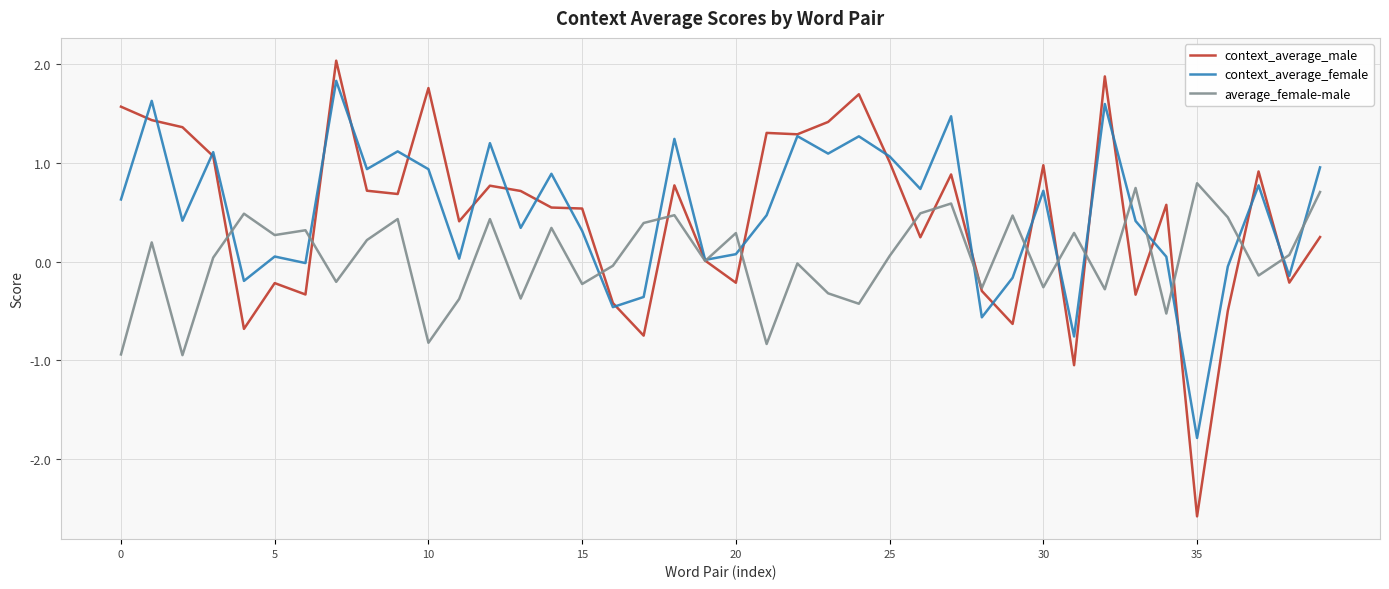

Which series has the largest range (max minus min)?

context_average_male